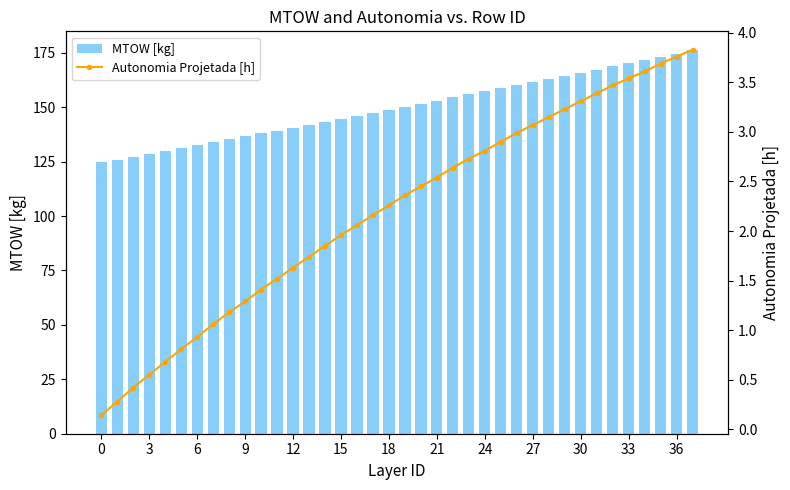

At how many categories does at least one series exceed 156?

14